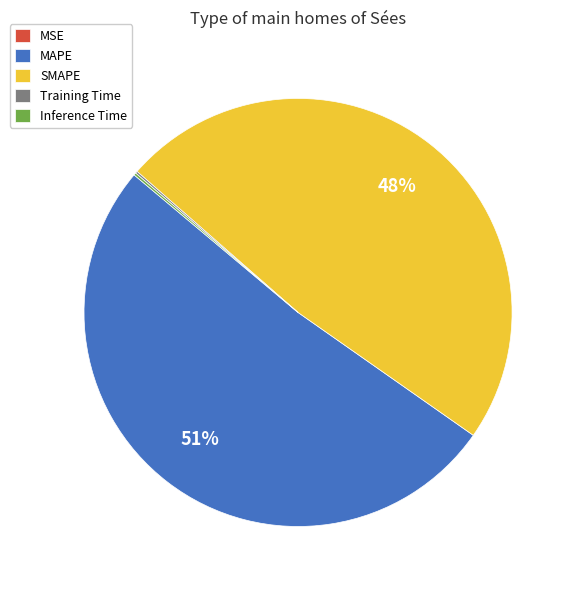

Which category accounts for the majority?

MAPE